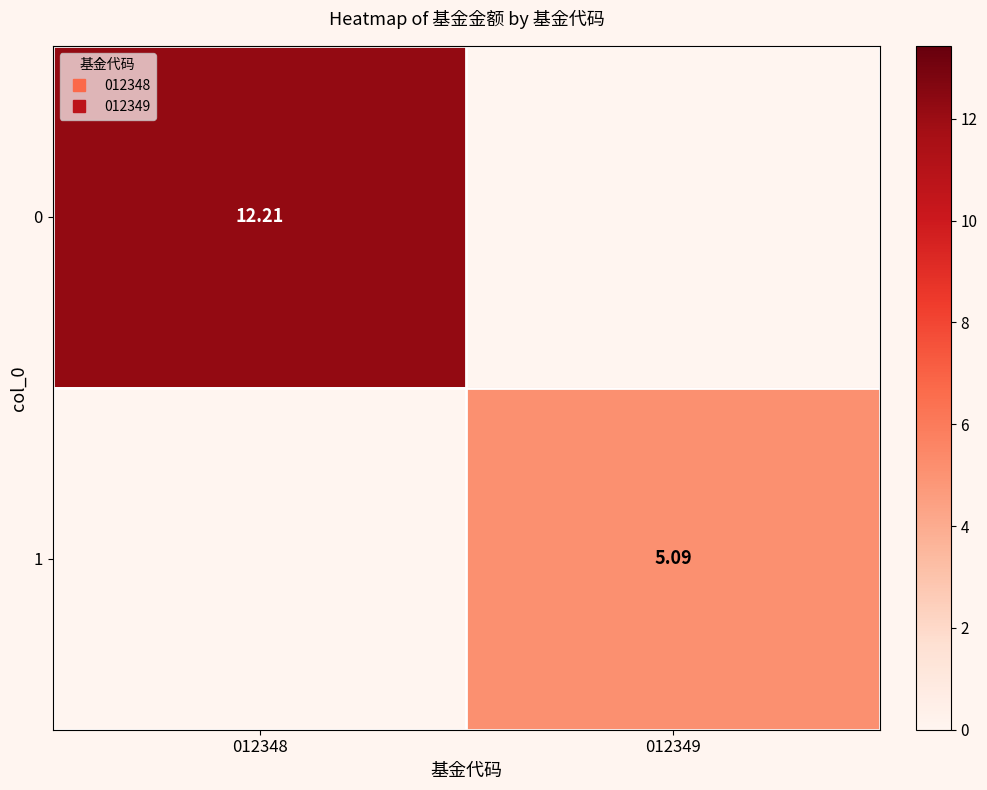

What is the total value across all series at 012349?

5.1